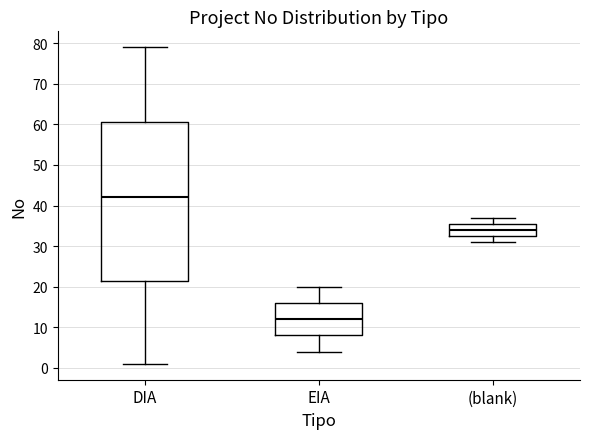

Reading left to right, transcribe this box plot: for each box, give where its median line is, the range the box spans, and where its two whiskers end, as read against the y-axis. The values are not printed on the chart, so give them approximately, as read against the axis.

DIA: median 42, box 22 to 61, whiskers 1 to 79
EIA: median 12, box 8 to 16, whiskers 4 to 20
(blank): median 34, box 33 to 36, whiskers 31 to 37